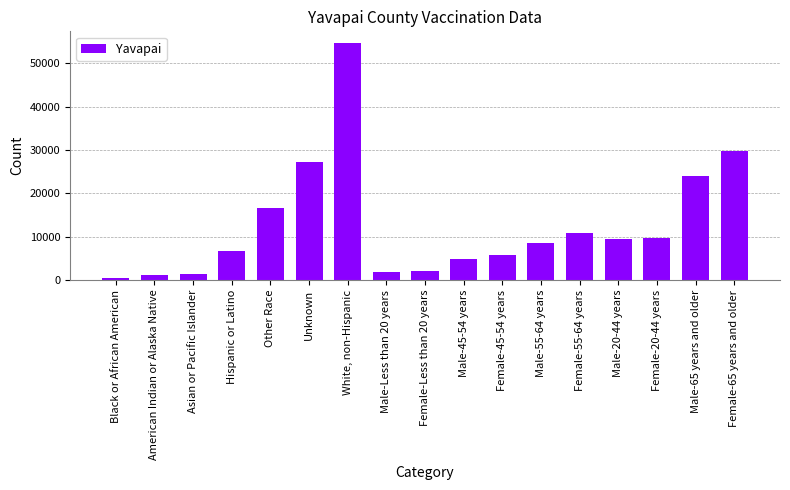

What is the change in value from Hispanic or Latino to Male-45-54 years?

-1814